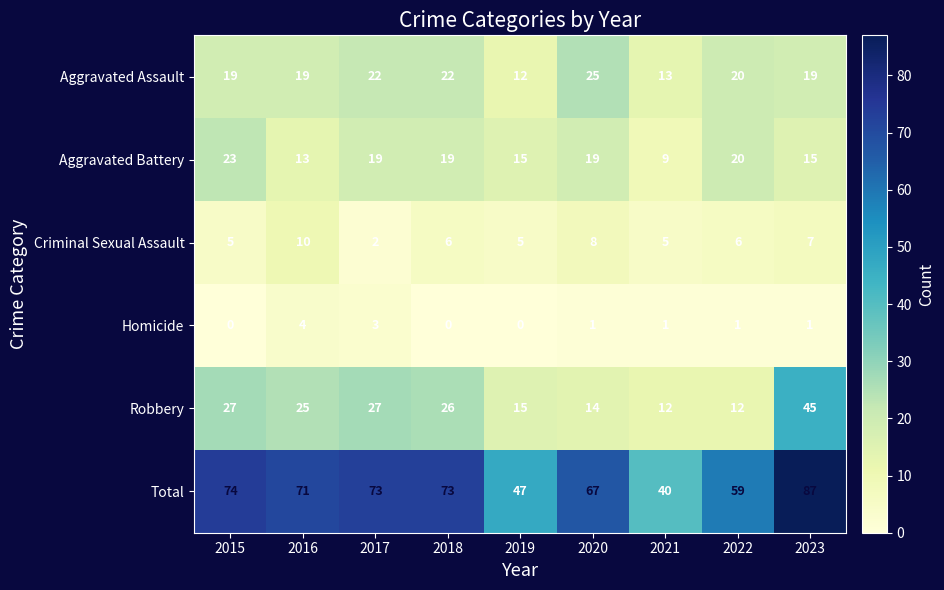

Between 2017 and 2020, which series saw the biggest shift?

Robbery